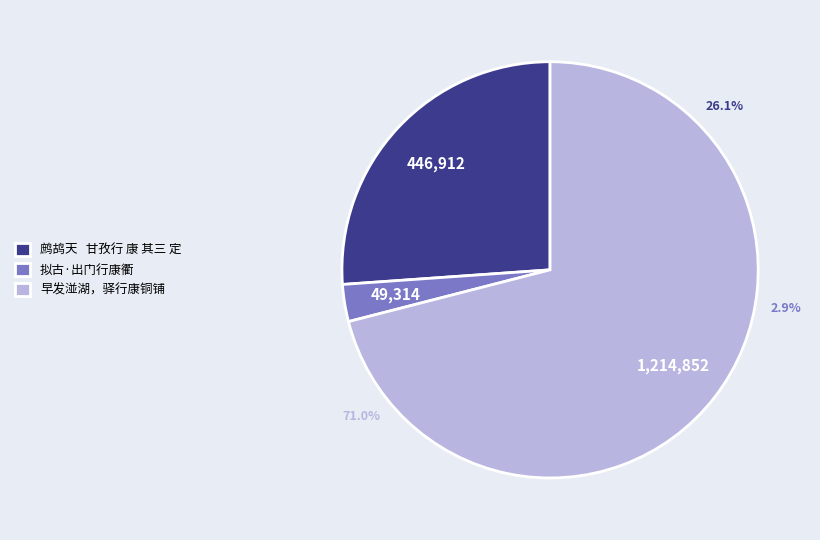

What is the largest slice in the pie chart?

早发湴湖，驿行康铜铺